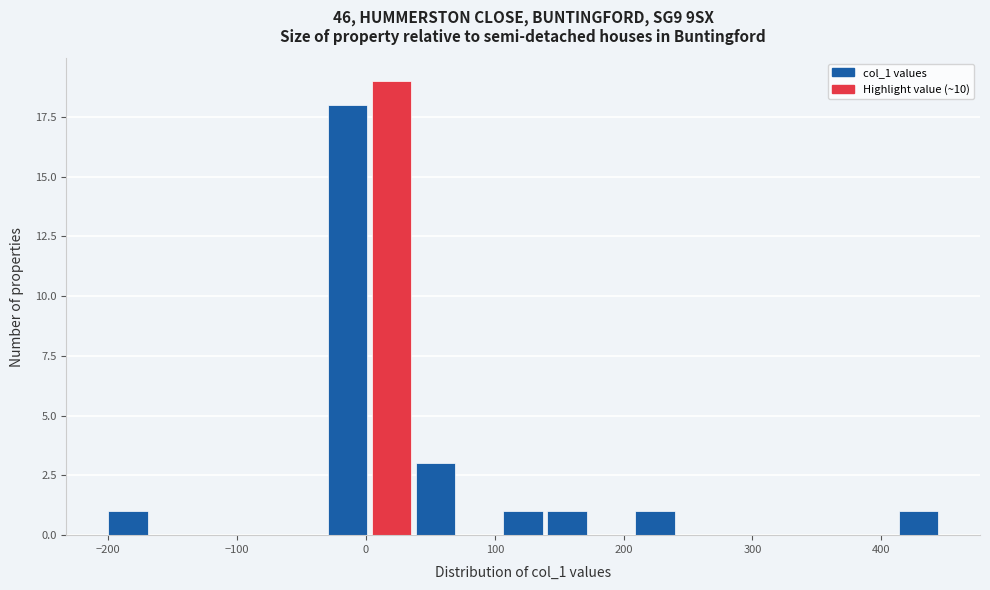

Around what value on the x-axis is the tallest bar? Give the approximate position of its centre, as read against the axis.

20